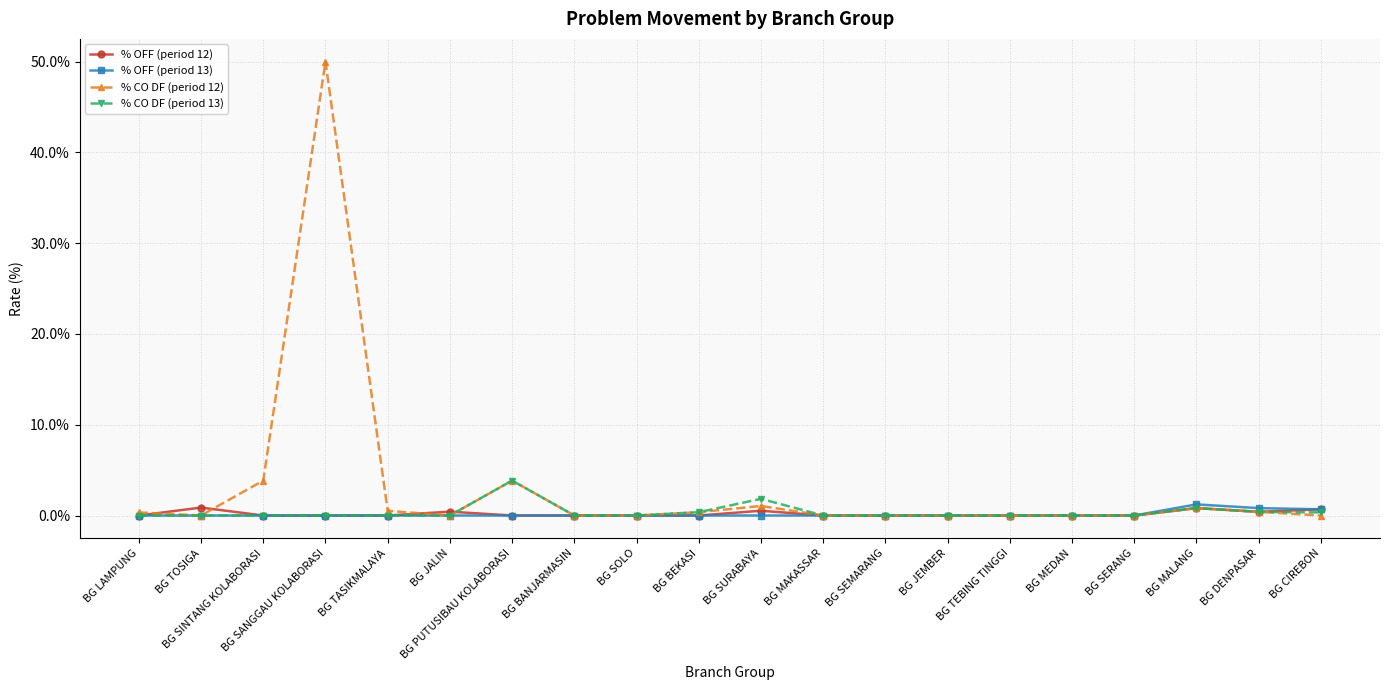

What is the label of the 7th point from the left?

BG PUTUSIBAU KOLABORASI